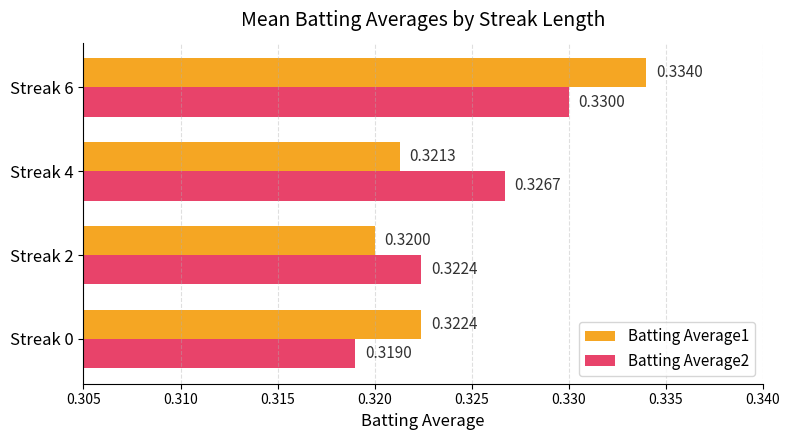

Is the value of Batting Average1 at Streak 2 greater than the value of Batting Average2 at Streak 6?

No